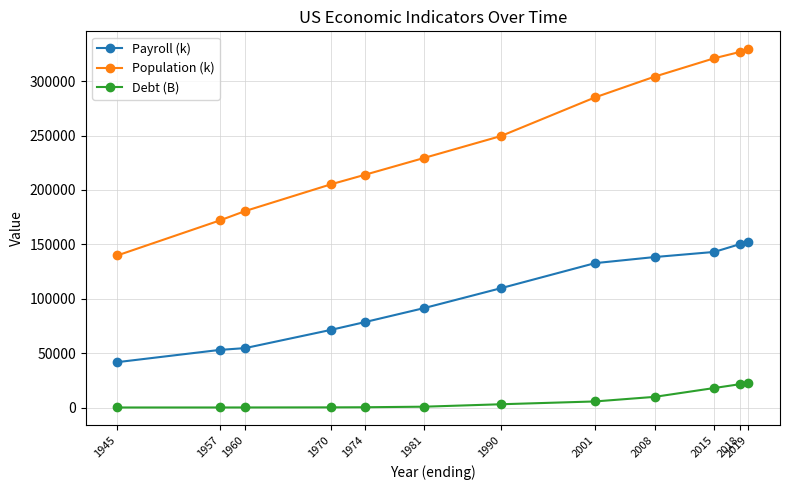

What is the sum of the Population (k) values at 1945 and 2018?

466666